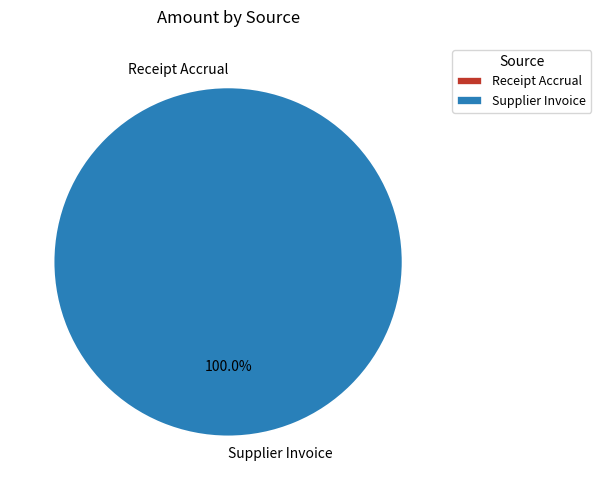

The Supplier Invoice slice represents 100% of the pie. True or false?

True